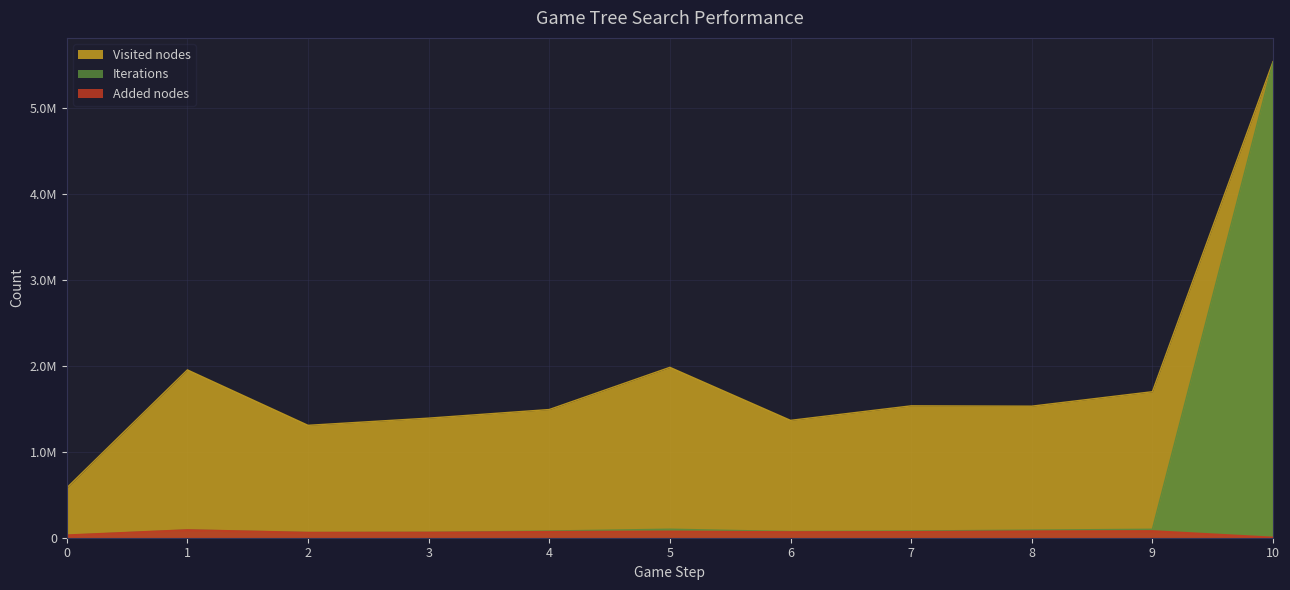

What are all the series names shown in the legend?

Visited nodes, Iterations, Added nodes